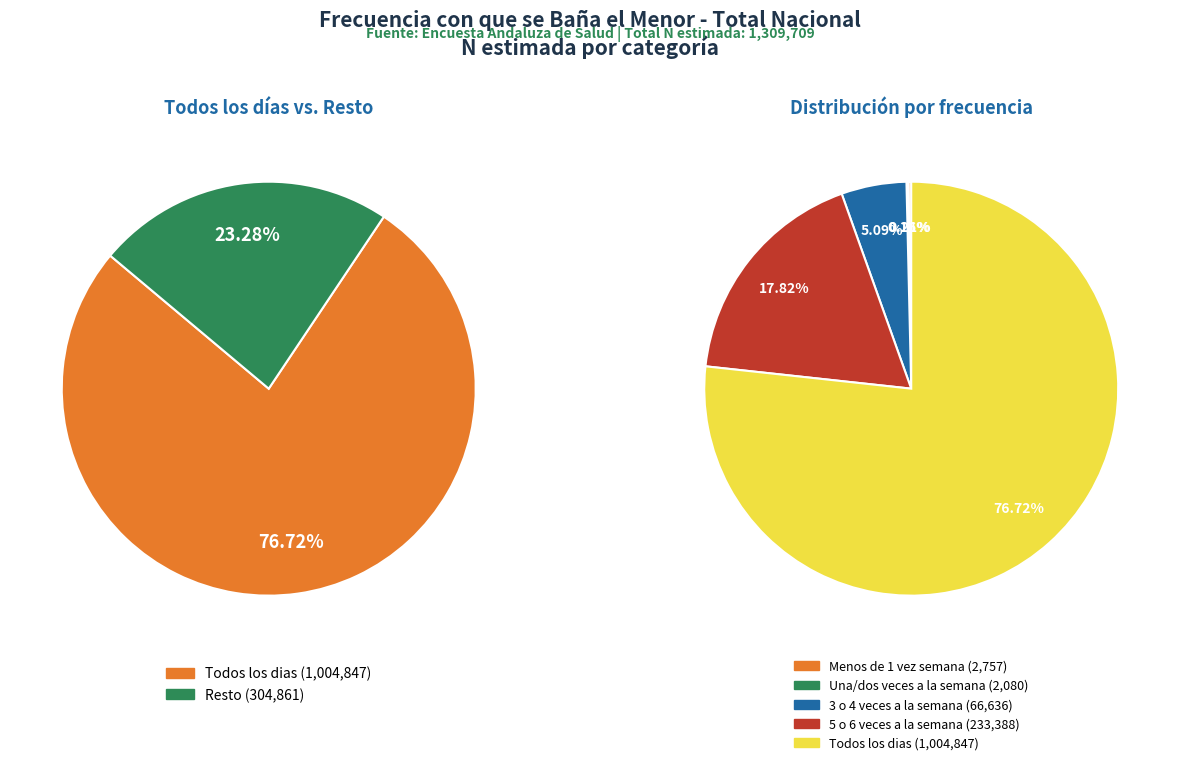

What is the smallest slice in the pie chart?

Una/dos veces a la semana